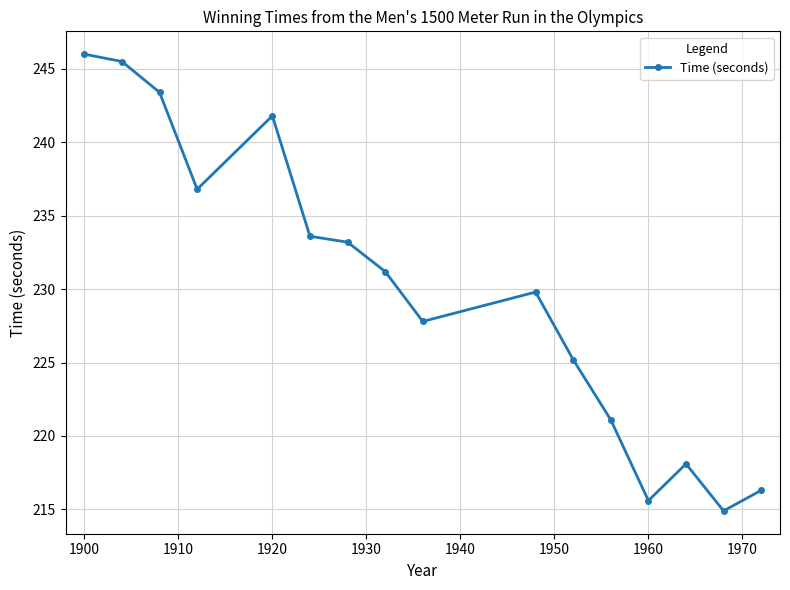

What is the value of the 5th point from the left?

241.8